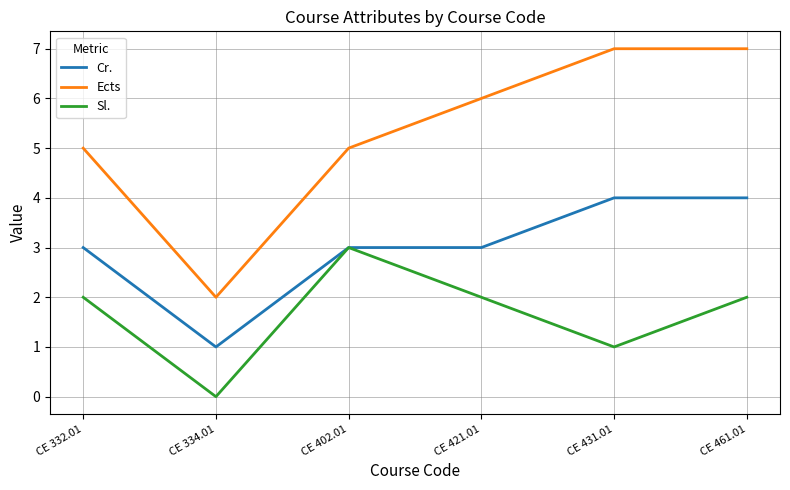

How many distinct data groups are displayed?

3